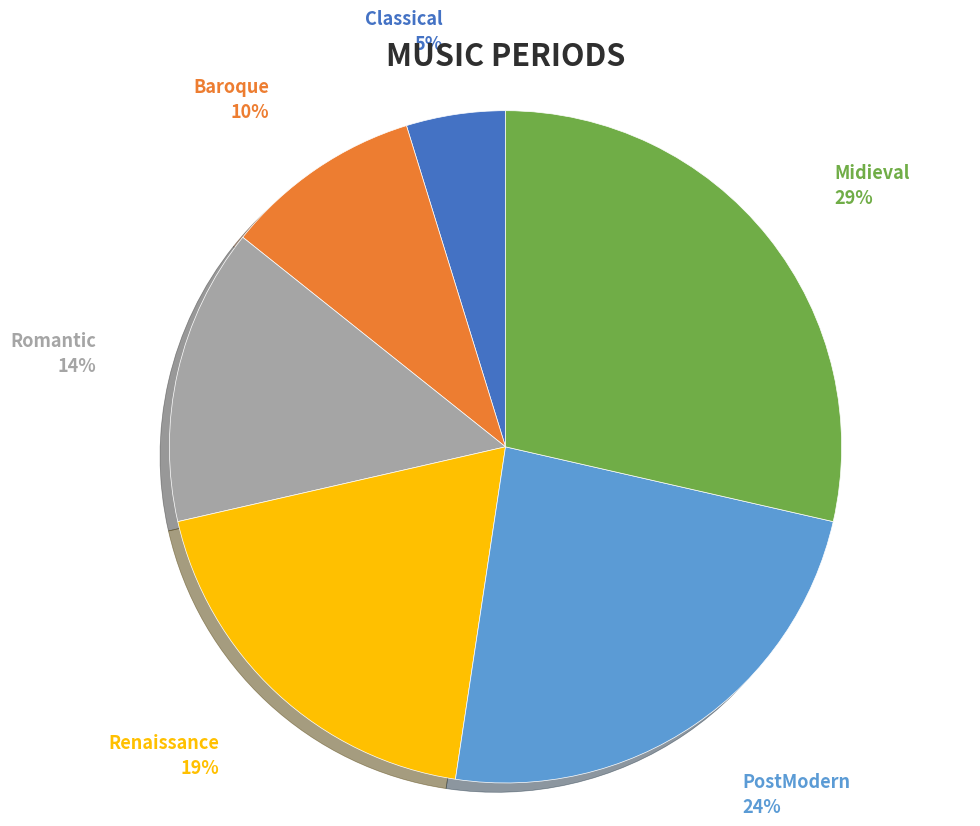

To the nearest percent, what is the difference between the Romantic and PostModern slice percentages?

10%